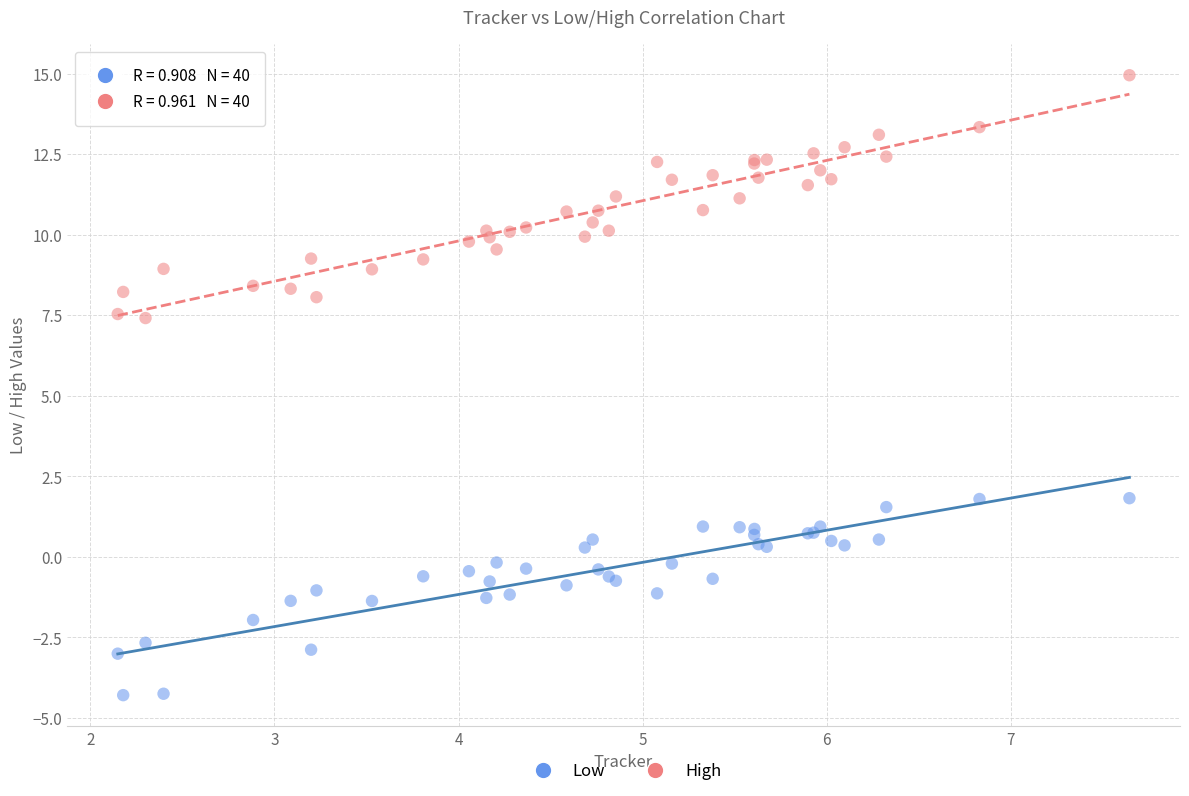

Which series reaches the maximum Y coordinate?

High